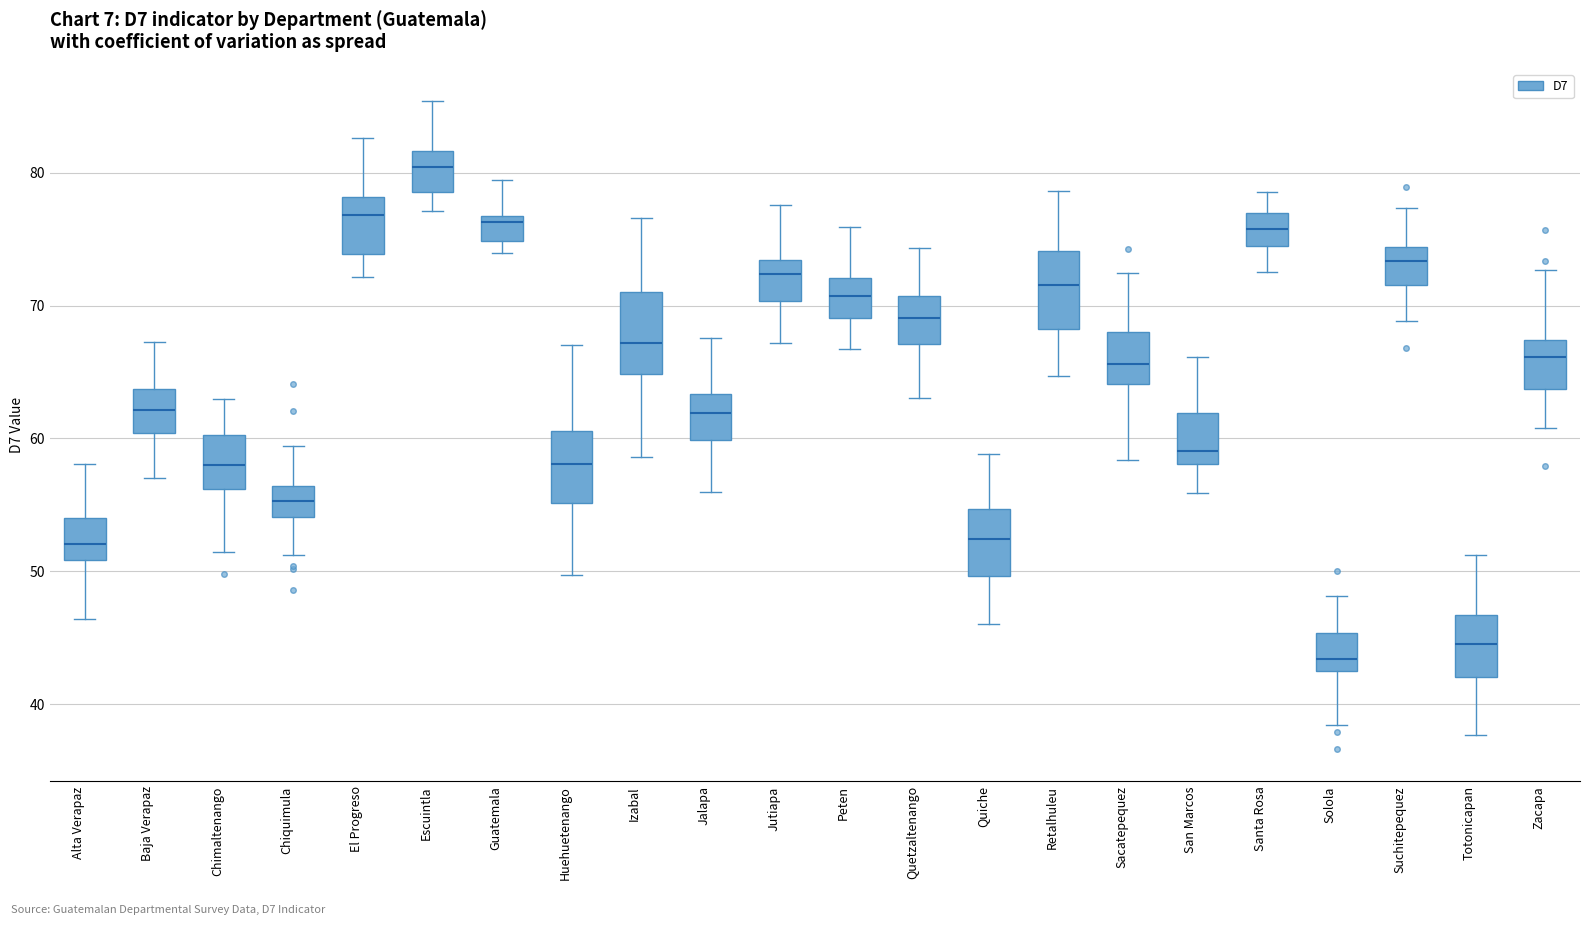

Which box's median line is the highest?

Escuintla